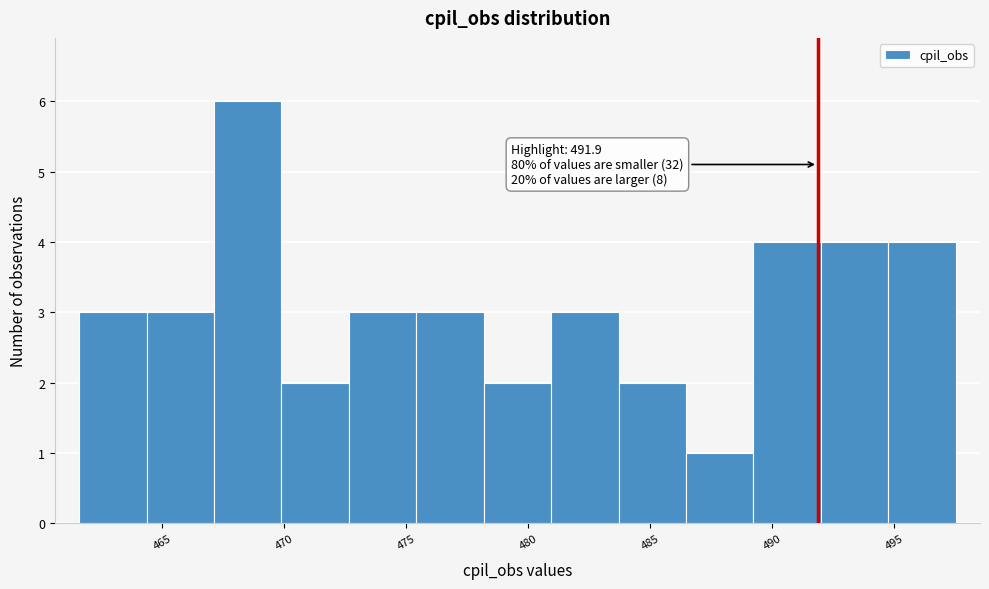

Over which range of the x-axis is the bar tallest?

467.0 to 470.0